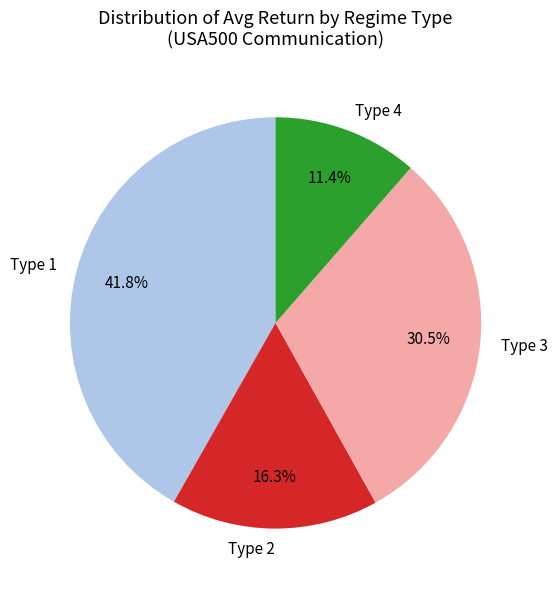

True or false: Type 1 accounts for 42% of the total.

True